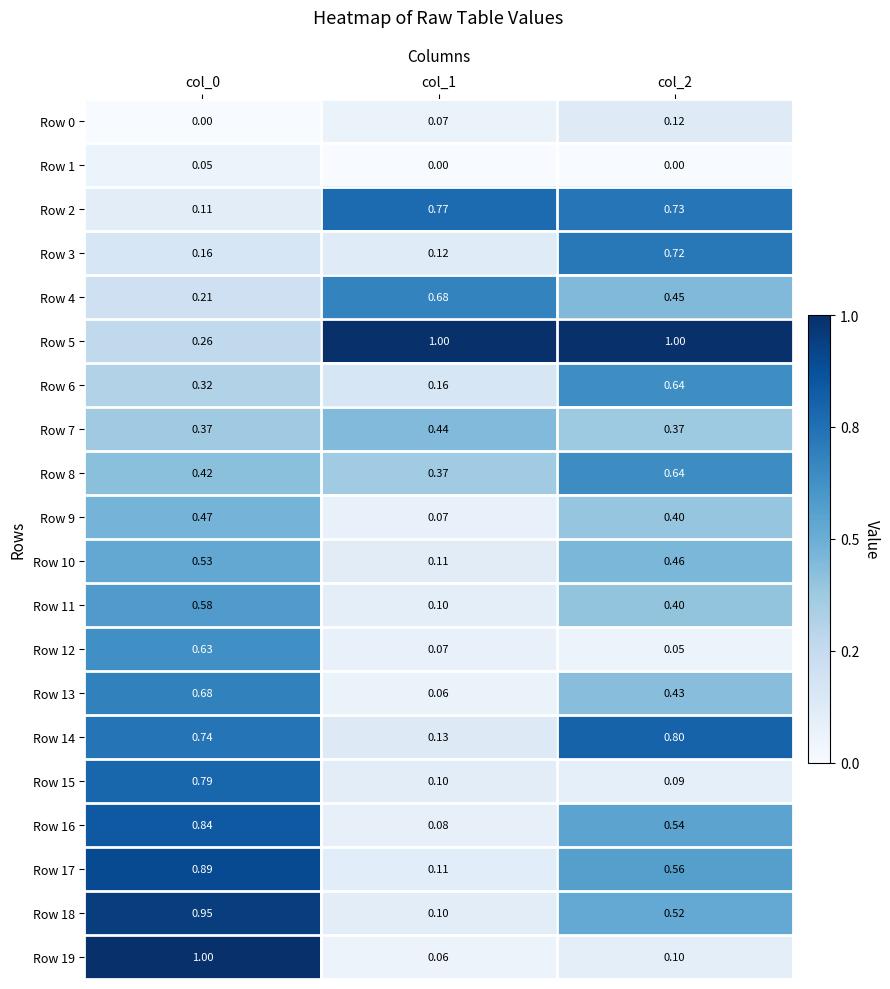

Is the value of Row 0 at col_2 greater than the value of Row 9 at col_1?

Yes